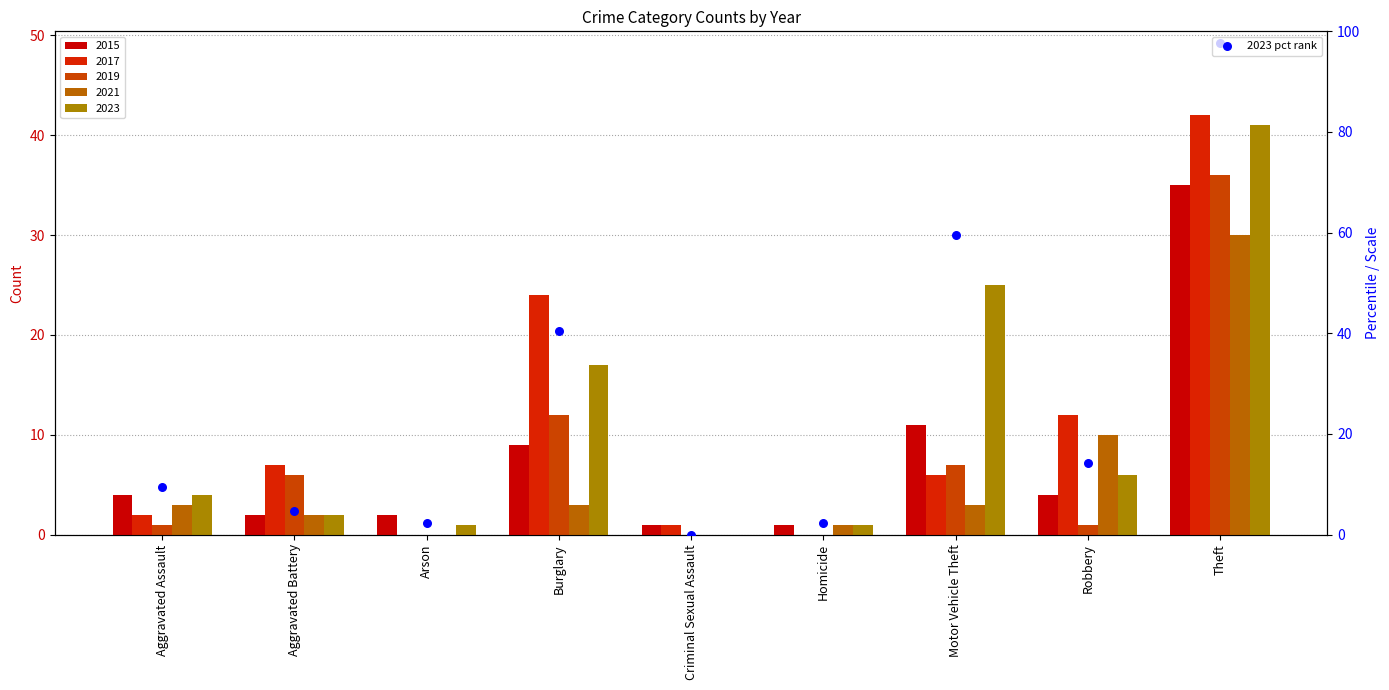

Between Aggravated Assault and Criminal Sexual Assault, which is larger?

Aggravated Assault